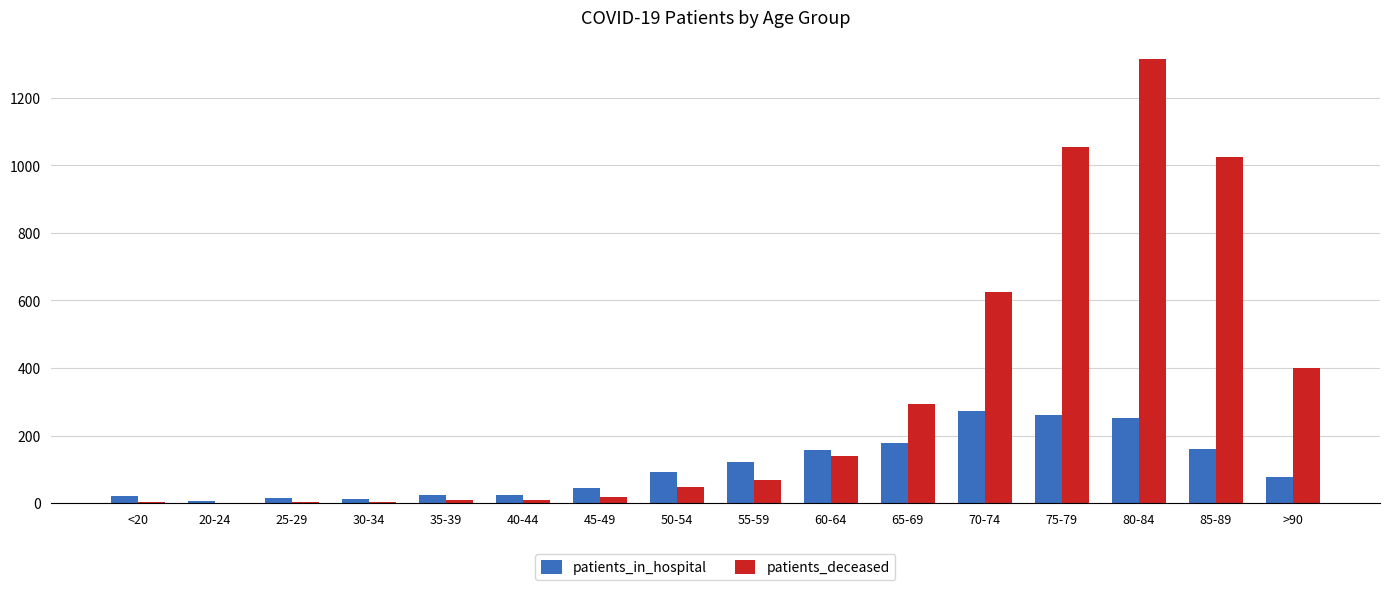

What is the highest value of the patients_in_hospital series?

272